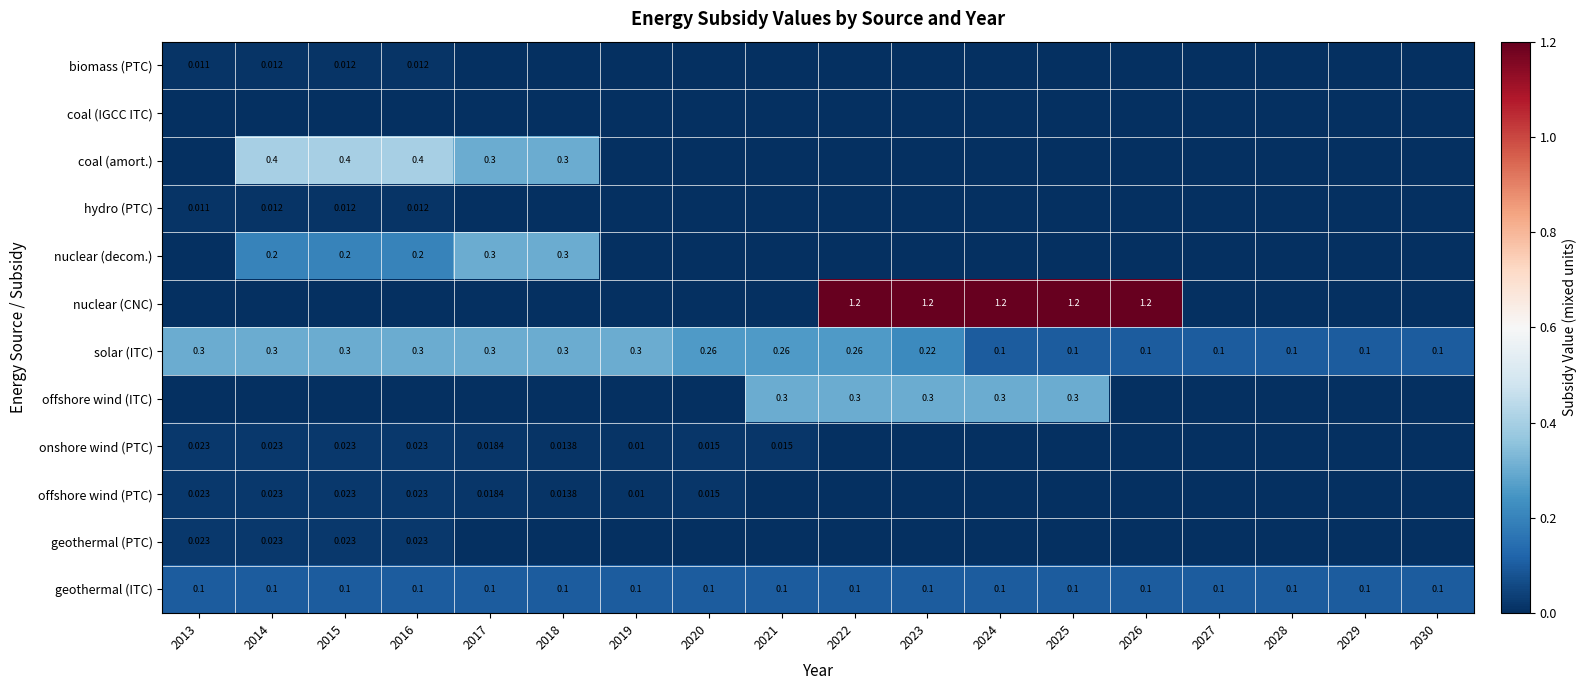

Is the value of offshore wind (PTC) at 2016 greater than the value of geothermal (ITC) at 2018?

No